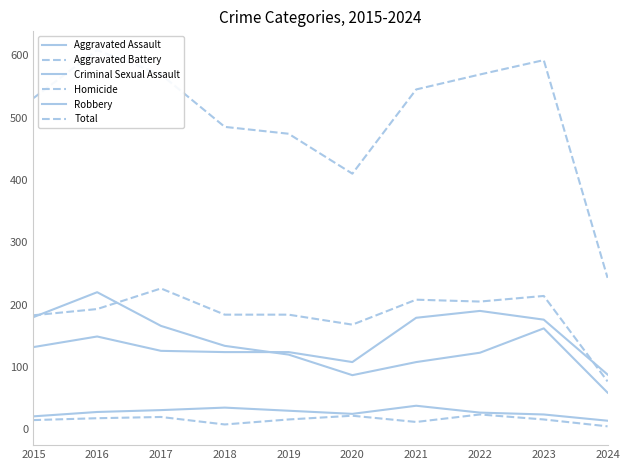

Does the chart display data point markers on the line(s)?

No